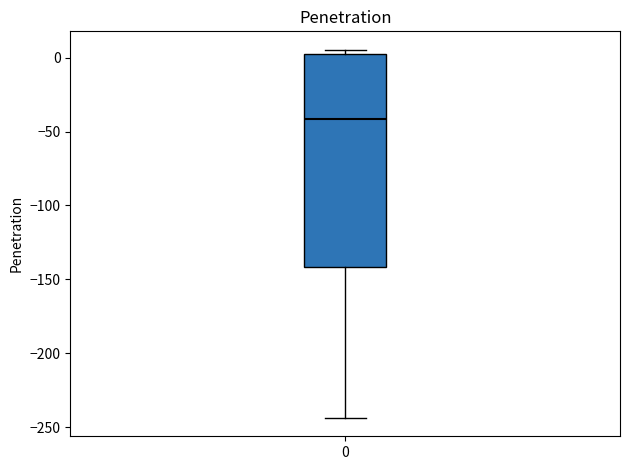

Where does the lower whisker of the box at x = 0 end on the y-axis? The values are not printed on the chart, so give them approximately, as read against the axis.

-245